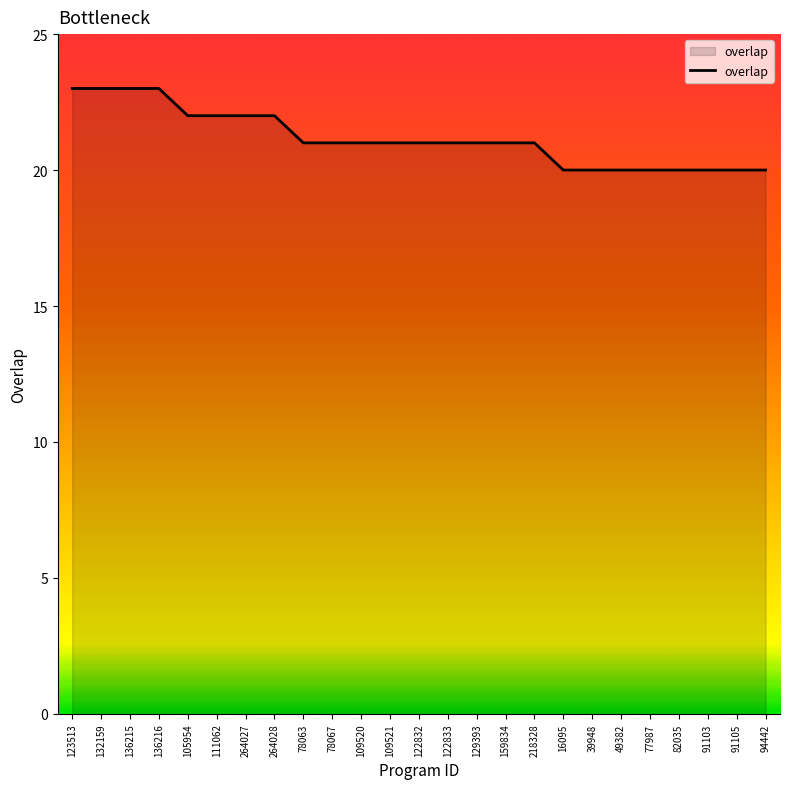

What is the maximum value shown in the chart?

23